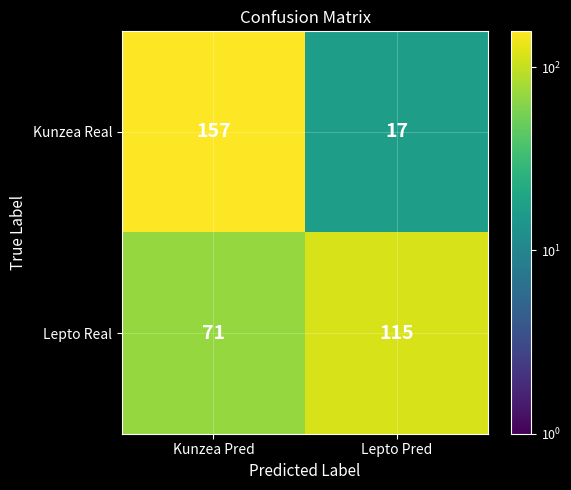

Reading right to left, what are all the values shown in this chart?

Kunzea Real: 17	157
Lepto Real: 115	71